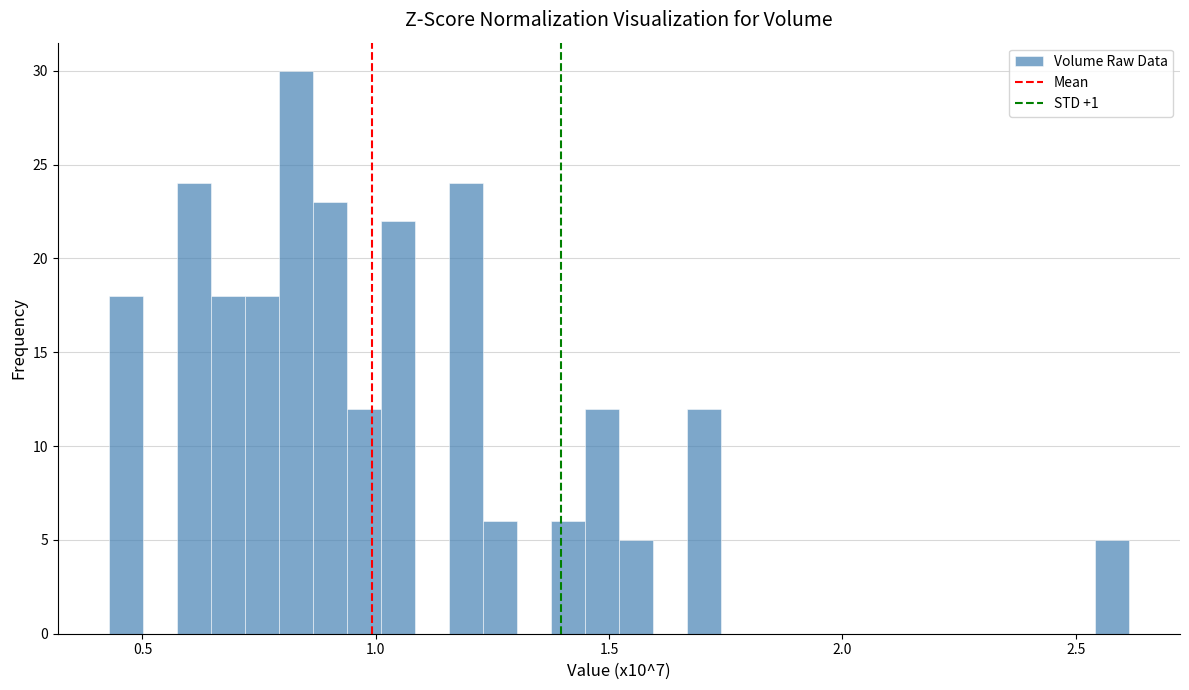

Around what value on the x-axis is the tallest bar? Give the approximate position of its centre, as read against the axis.

0.85